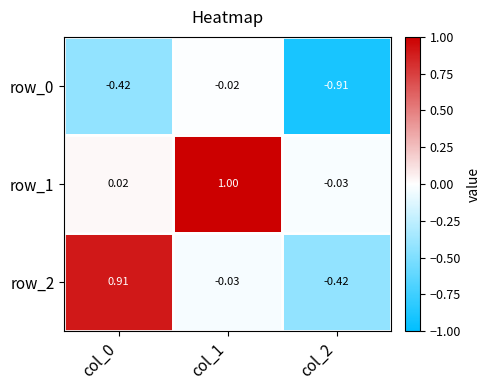

Is the value of row_1 at col_0 greater than the value of row_2 at col_2?

Yes